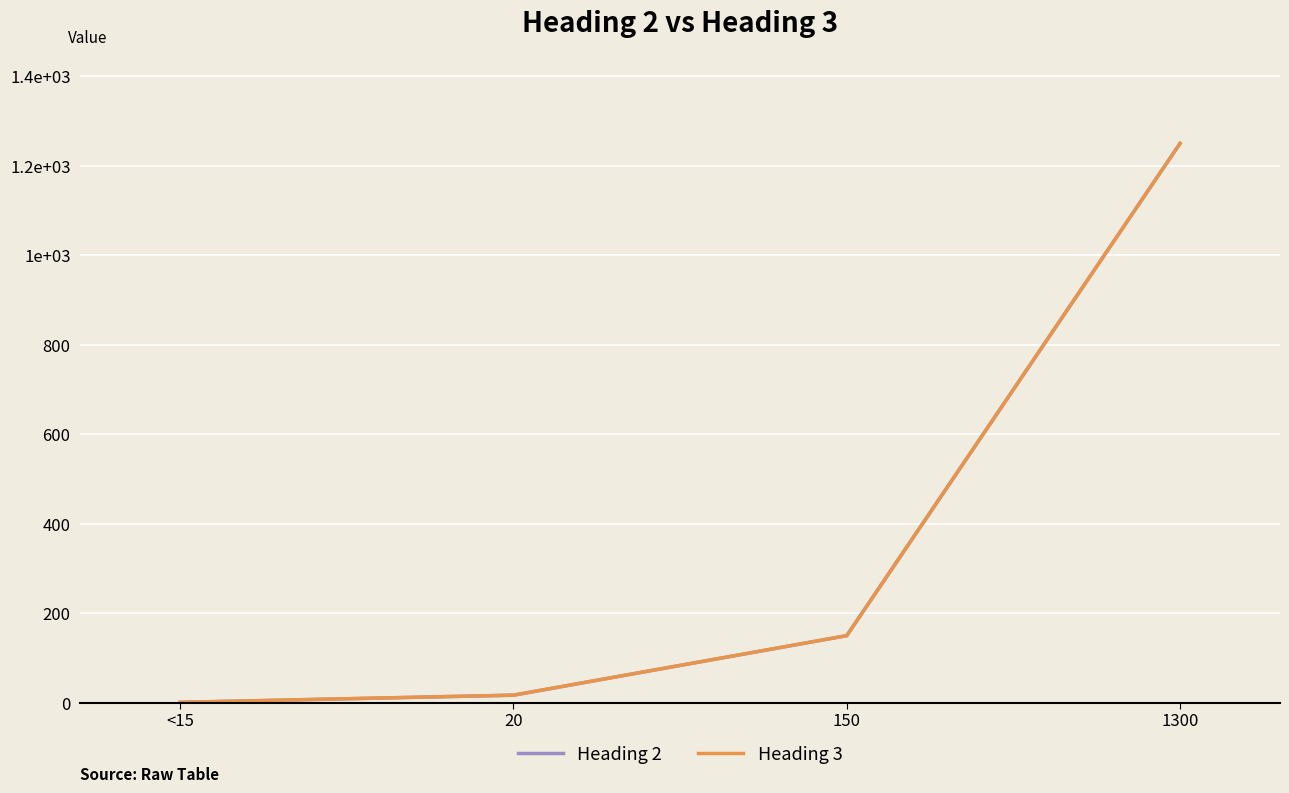

True or false: Heading 3 has more than 1 points higher than both neighbors.

False